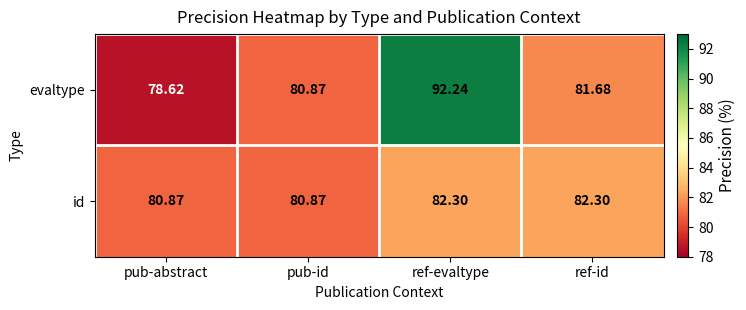

Which series has the largest total across all categories?

evaltype